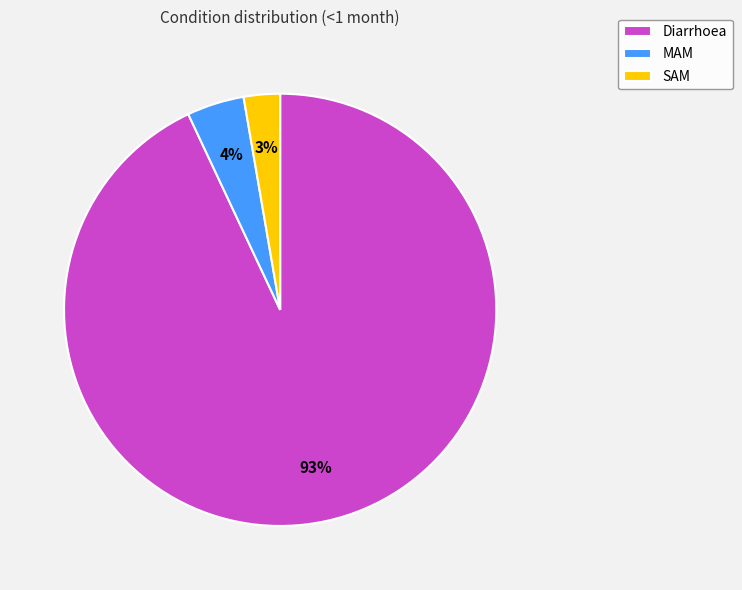

Is it true that SAM is 17% of the pie?

False